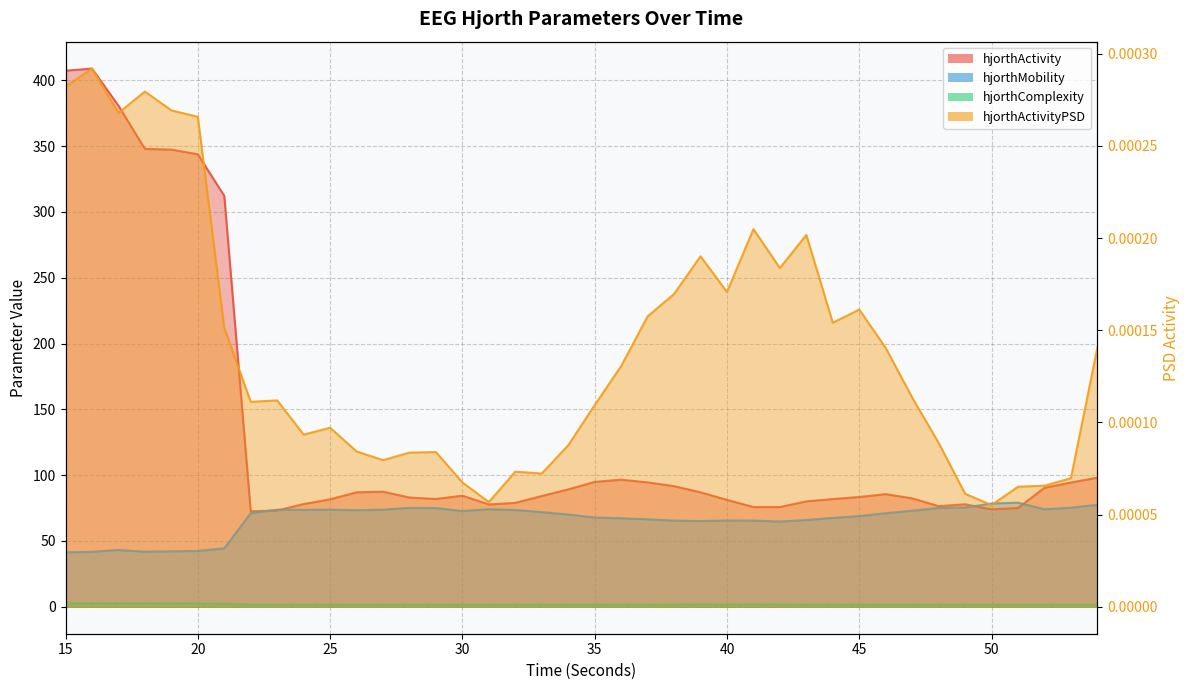

True or false: hjorthComplexity_EEG and hjorthMobility_EEG intersect in this chart.

False